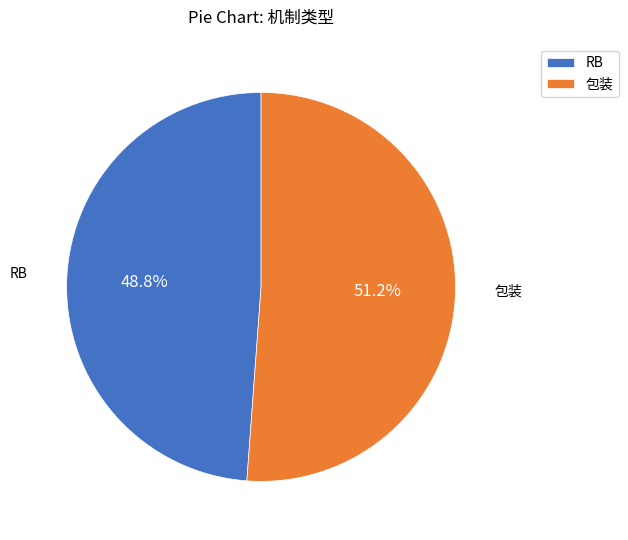

Which category has the biggest portion of the pie?

包装